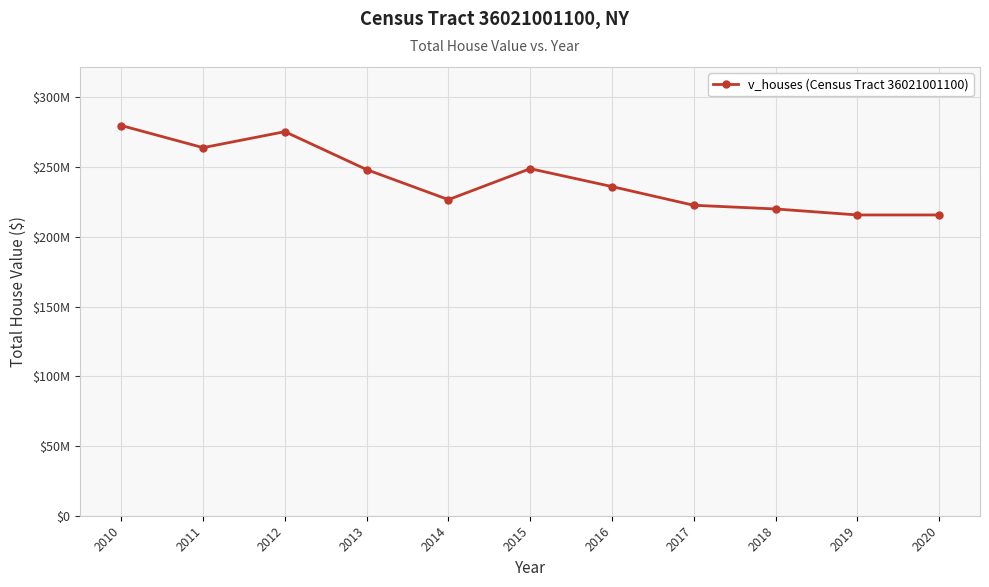

The value at 2010 is 161647149. True or false?

False